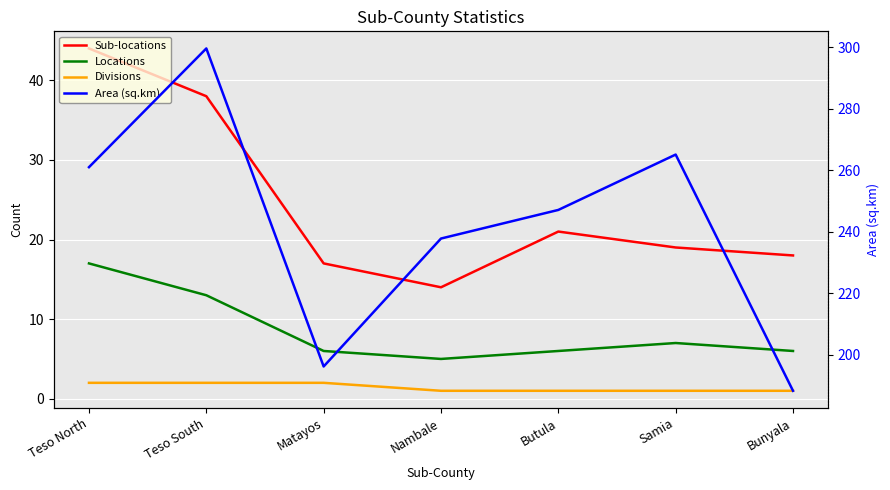

True or false: Locations and Sub-locations intersect in this chart.

False